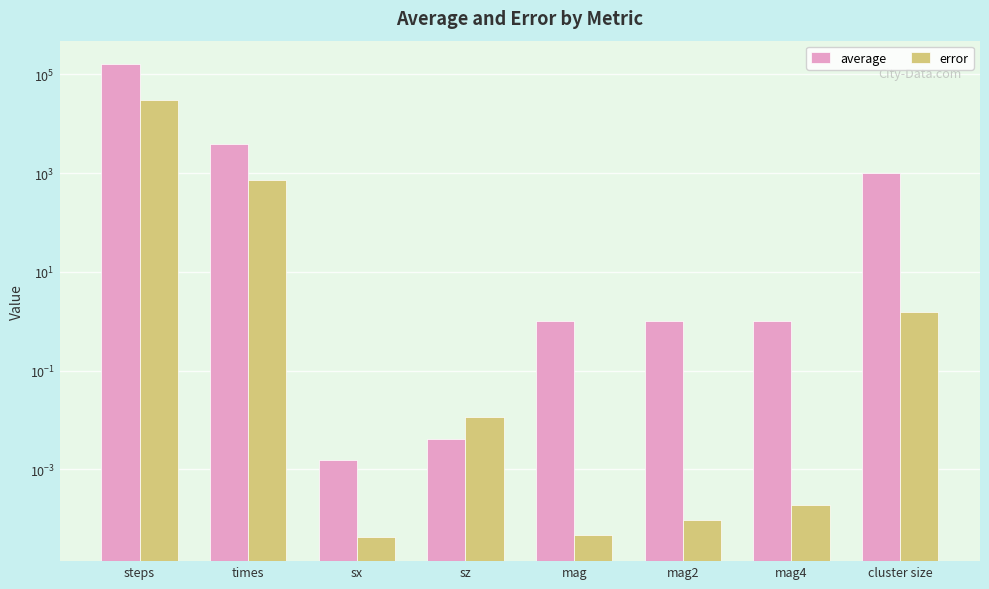

What is the difference between the second highest and minimum values in the average series?

3964.7